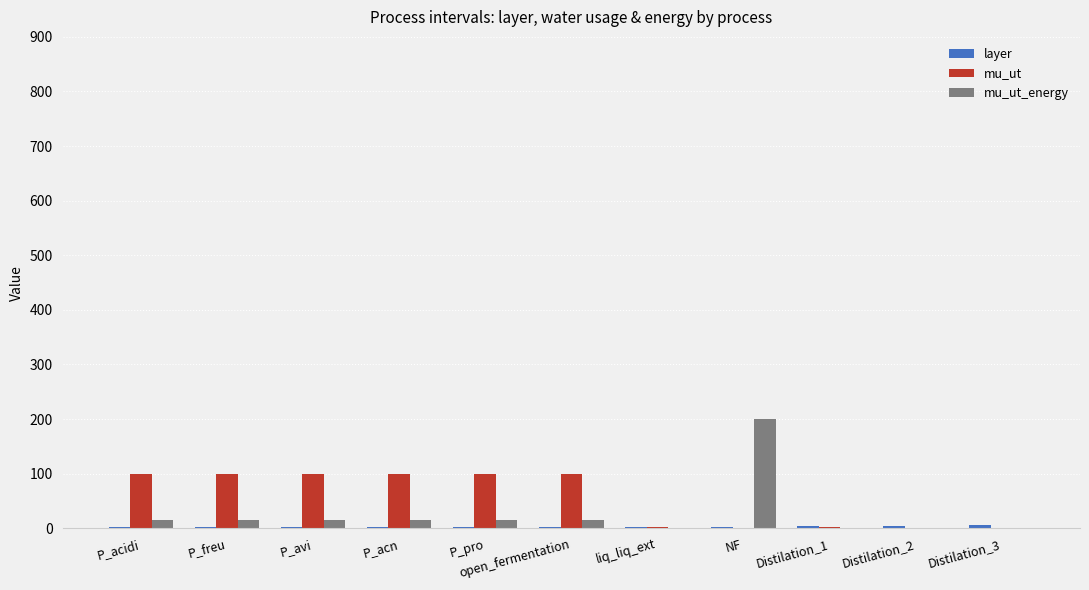

How many groups of bars are there?

11